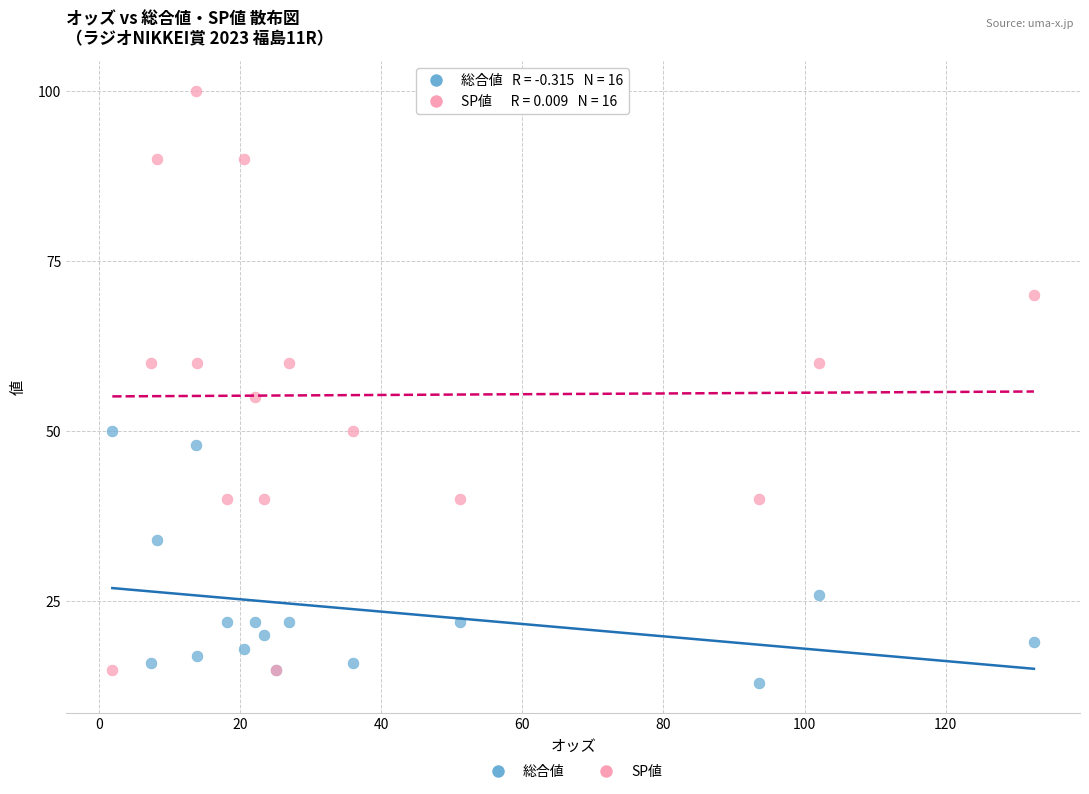

Which series has the largest Y range (max minus min)?

SP値